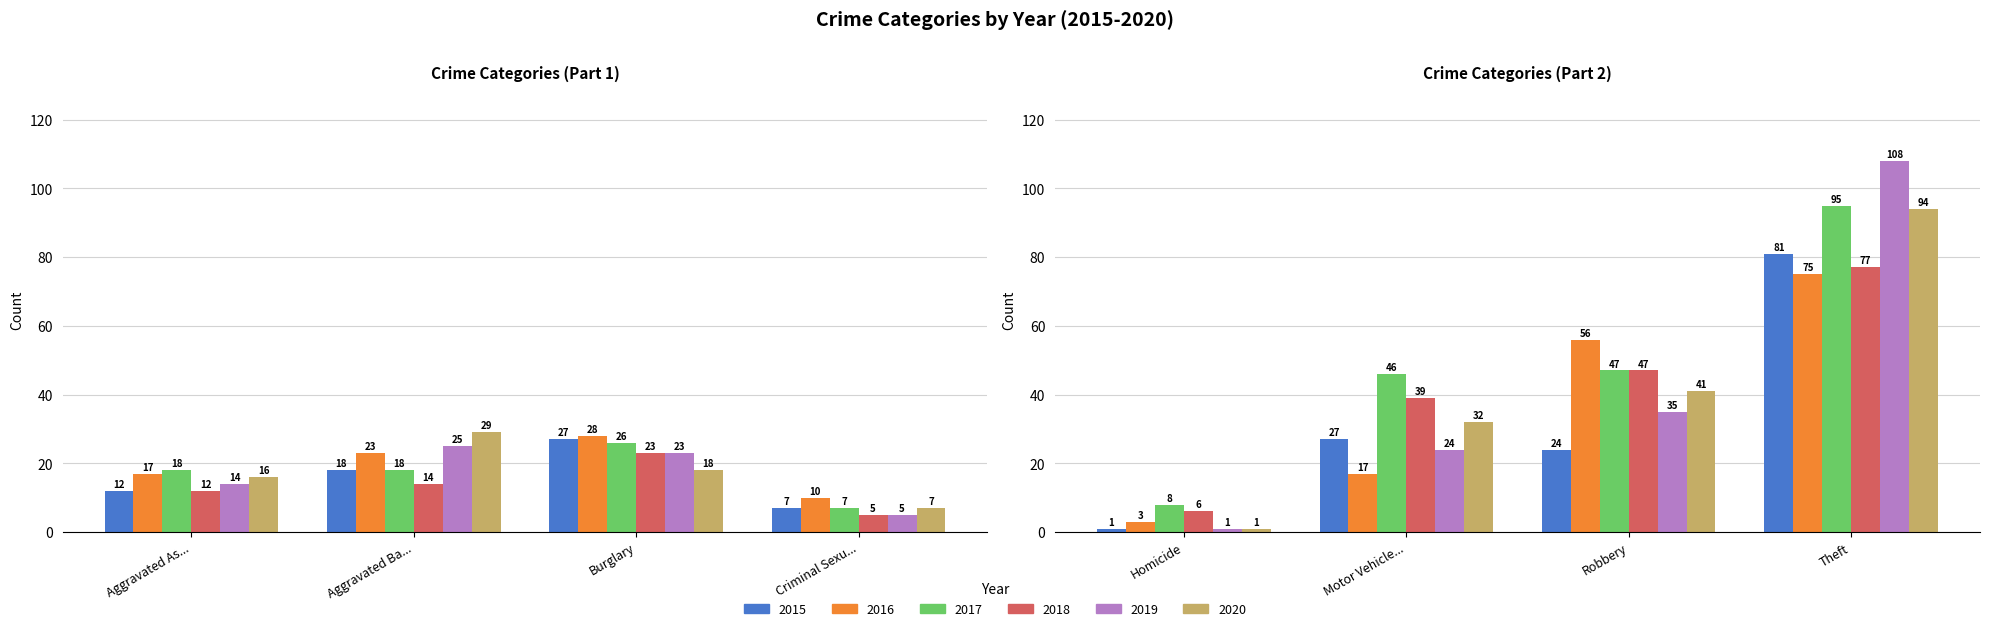

The value of 2019 at Burglary is 34. True or false?

False